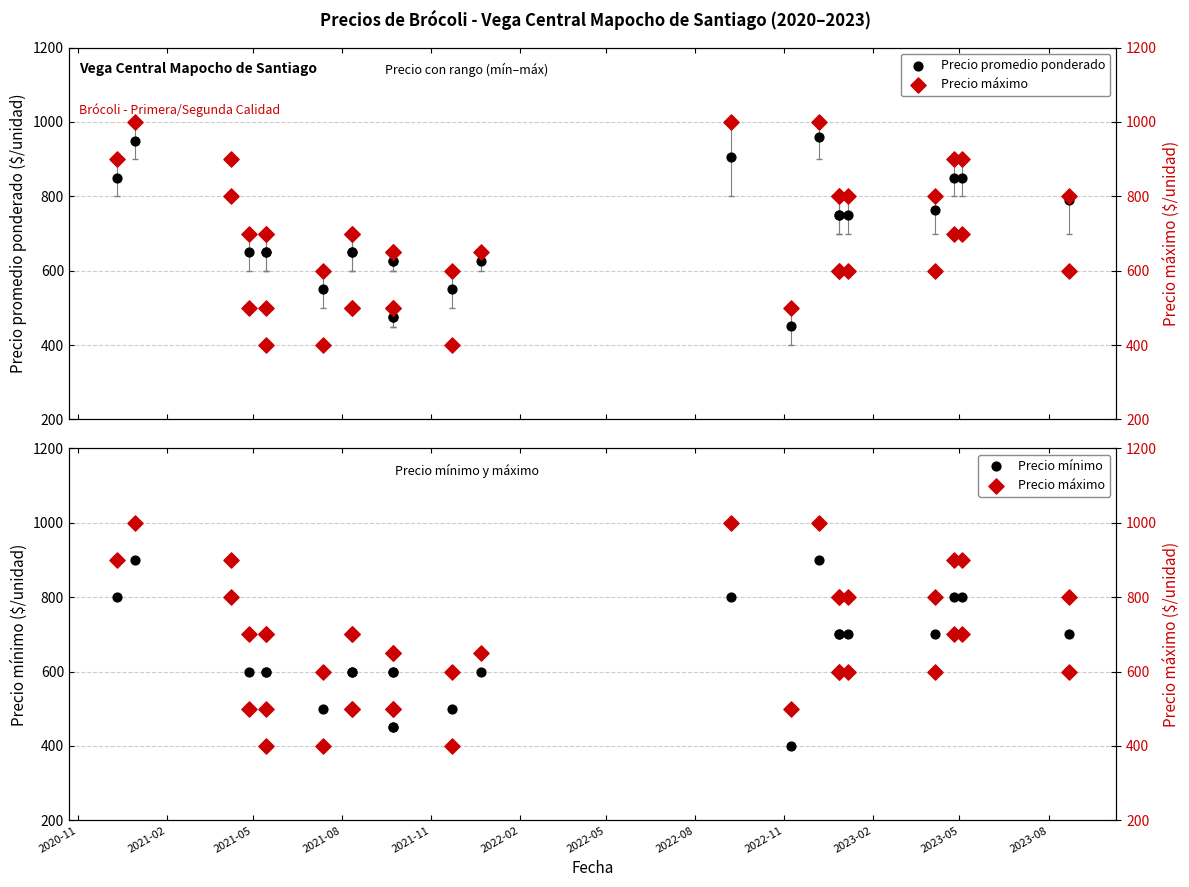

Which series reaches the maximum Y coordinate?

Precio máximo